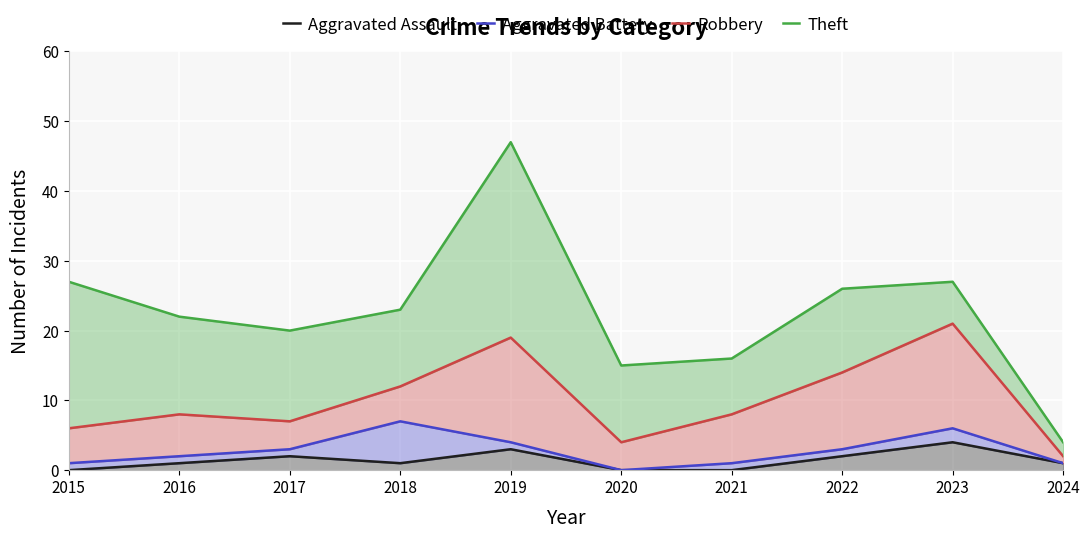

Reading right to left, extract all data points from this chart.

Aggravated Assault: 1	4	2	0	0	3	1	2	1	0
Aggravated Battery: 1	6	3	1	0	4	7	3	2	1
Robbery: 2	21	14	8	4	19	12	7	8	6
Theft: 4	27	26	16	15	47	23	20	22	27